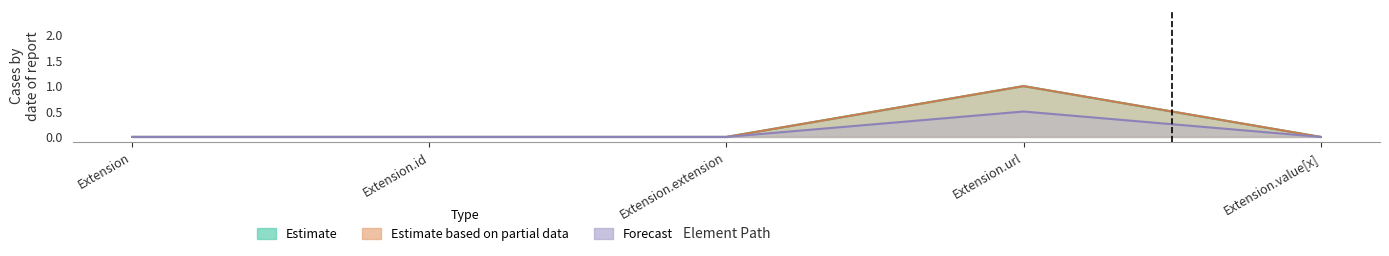

What is the greatest value displayed?

1